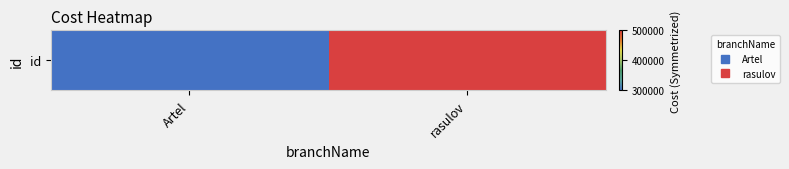

How many categories are shown in the chart?

2